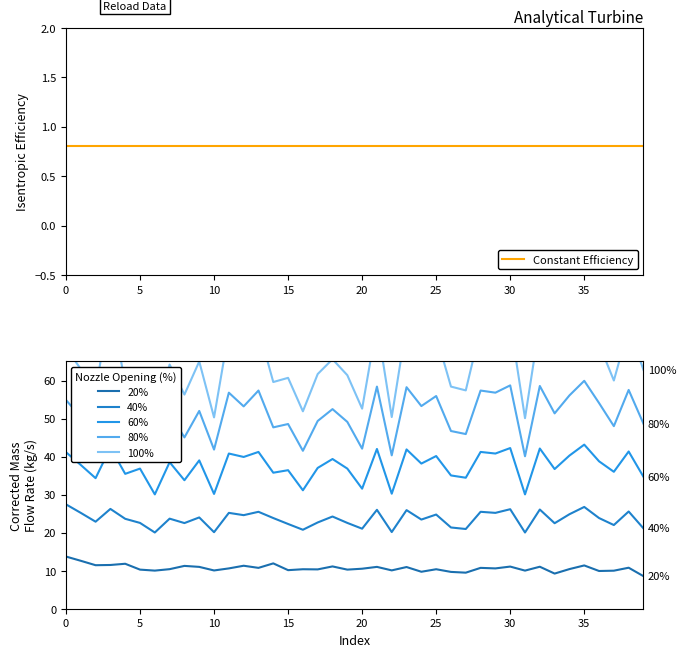

What is the difference between the 80% values at 39 and 16?

7.1